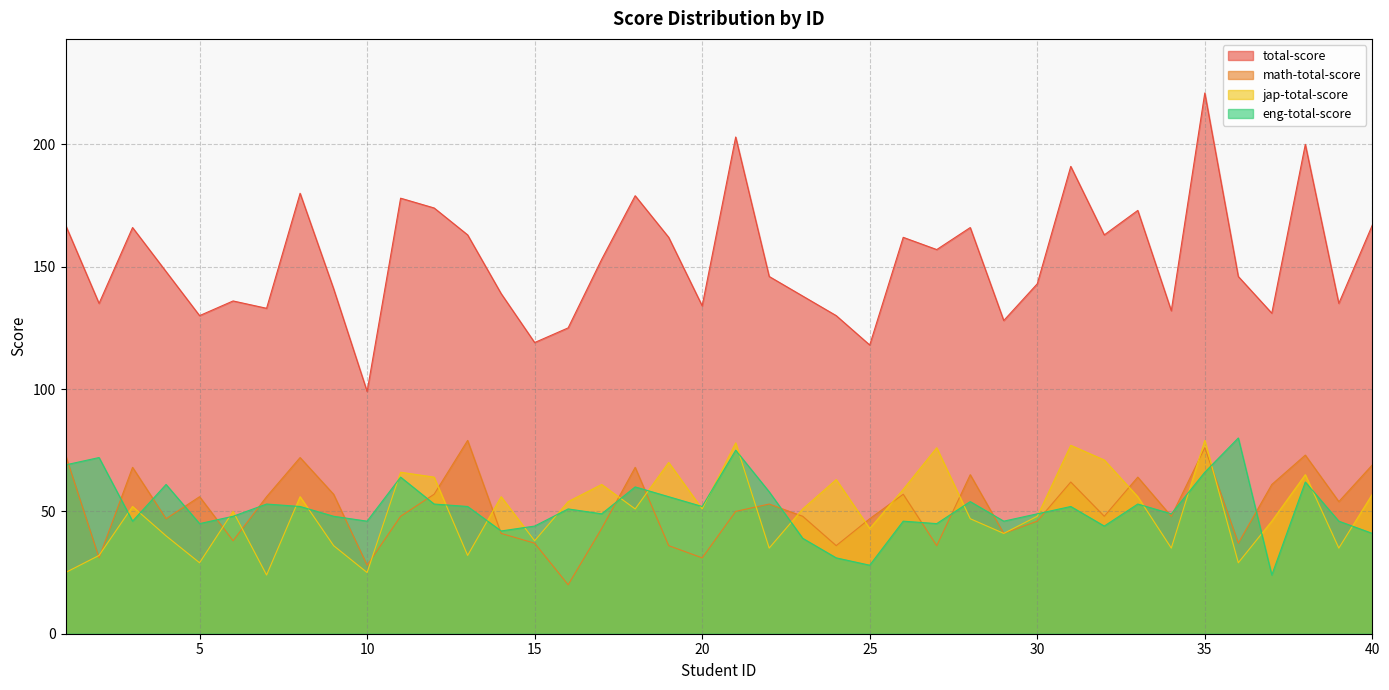

What is the greatest value displayed?

221